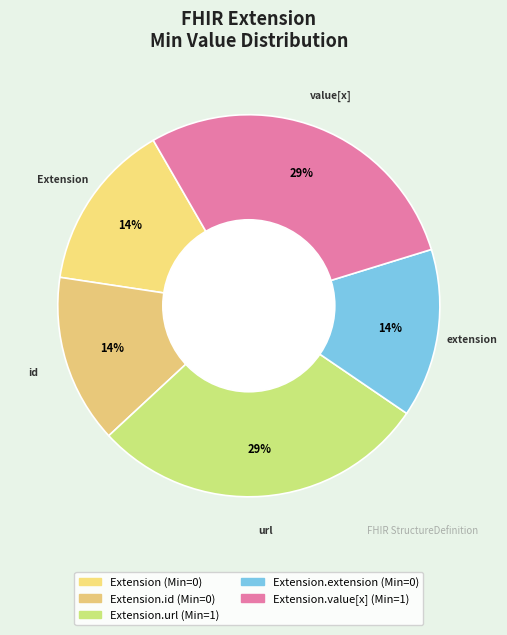

Is there a majority slice in this chart?

No